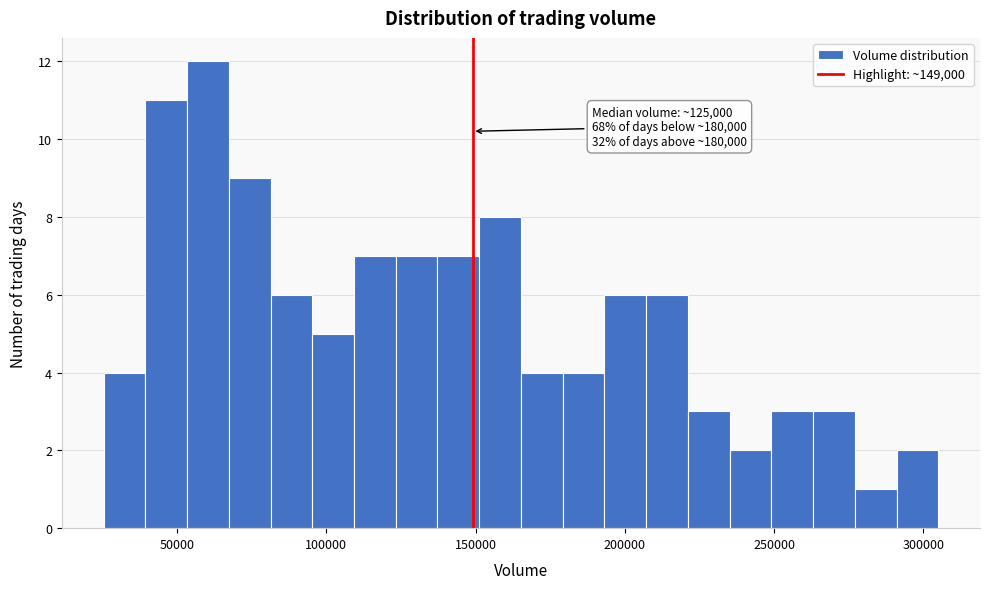

Read against the x-axis, roughly where is the centre of the tallest bar?

60000